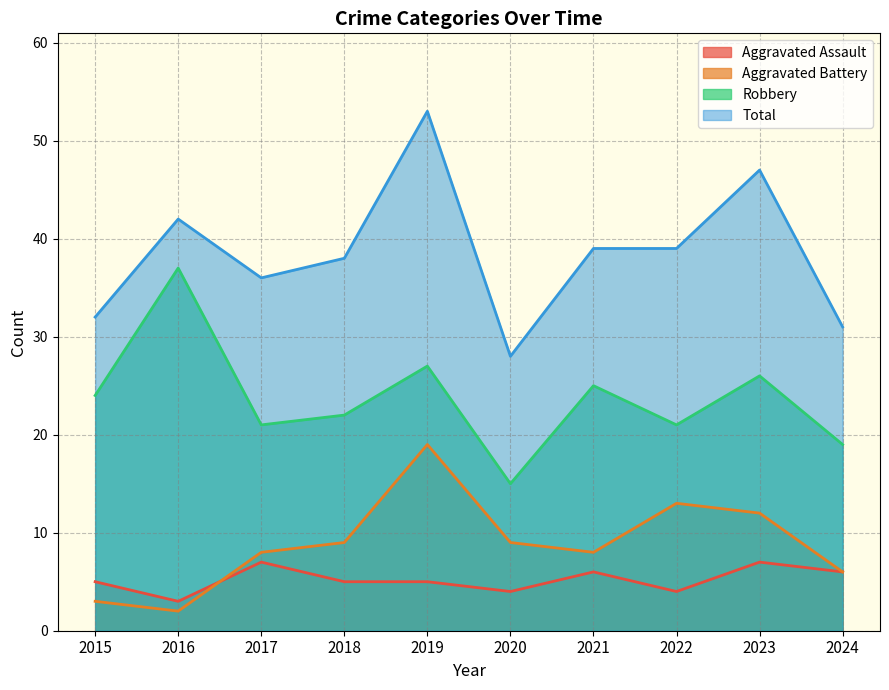

True or false: Robbery has a value of 15 at 2020.

True